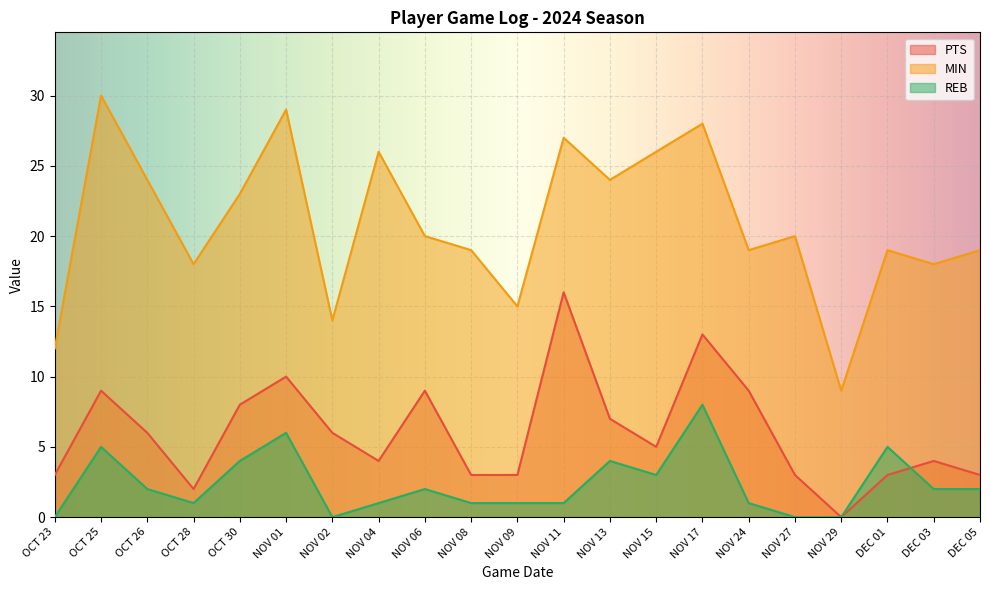

List the series in order of their overall mean, lowest first.

REB, PTS, MIN